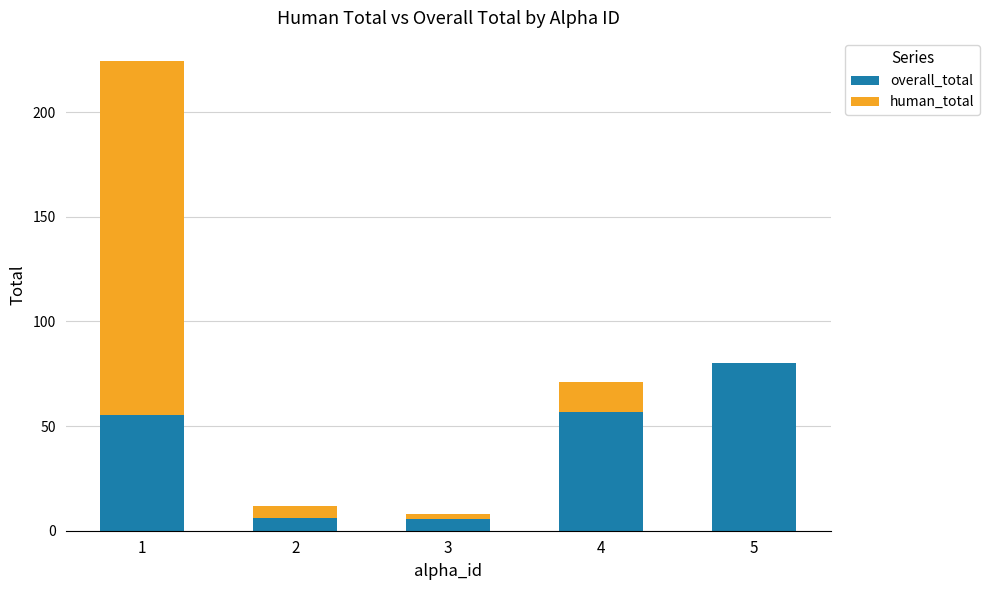

What is the highest value of the overall_total series?

80.0